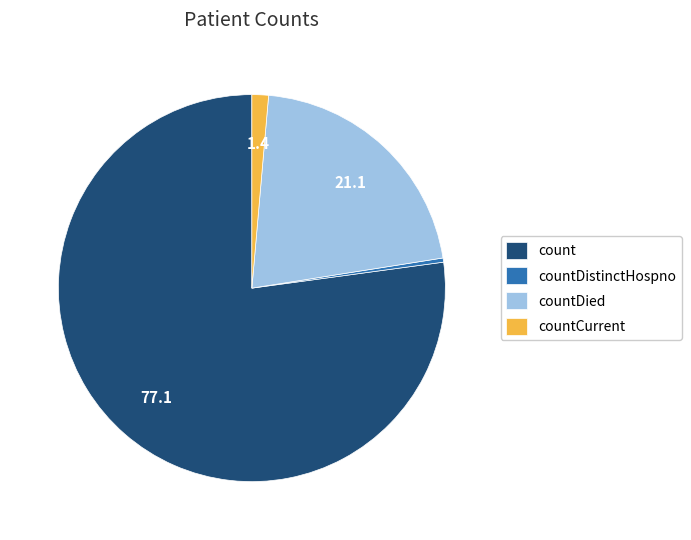

Between countDistinctHospno and countCurrent, which is larger?

countCurrent